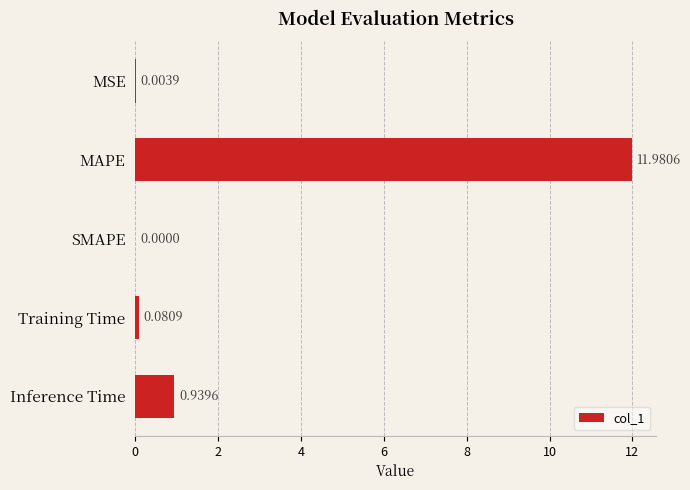

What is the sum of all values?

13.0